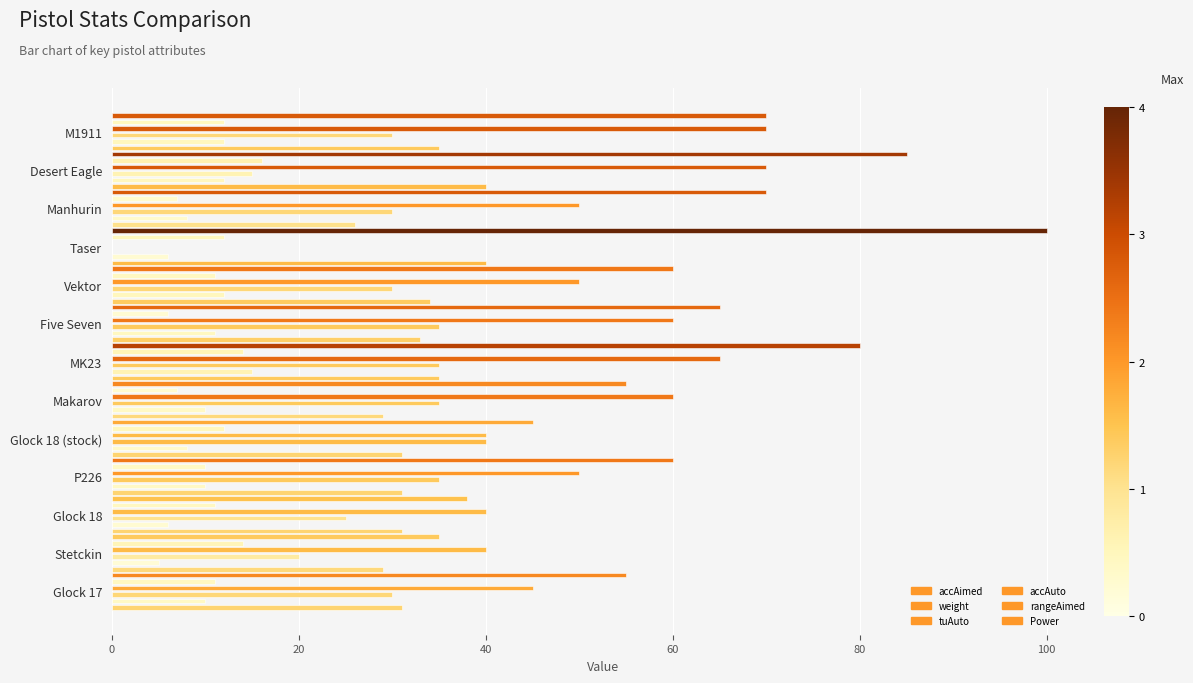

The value of accAimed at Vektor is 20. True or false?

False